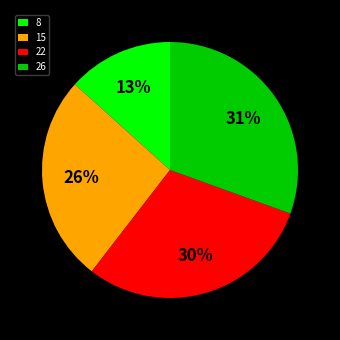

Which has a higher value, 8 or 15?

15